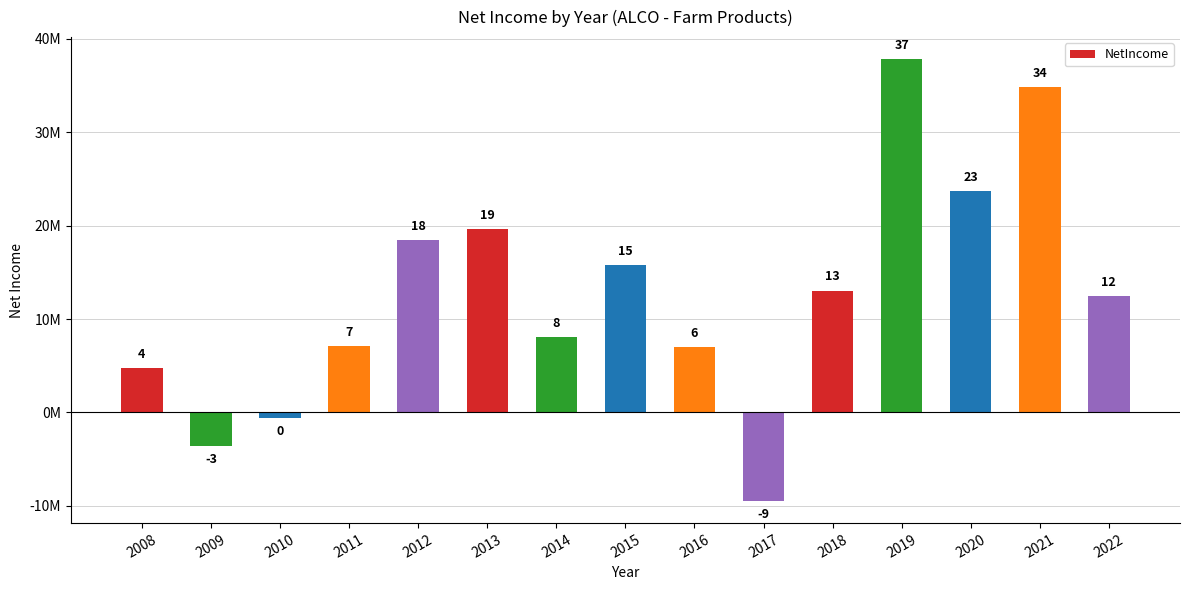

Is it true that the value at 2011 is 7097000?

True